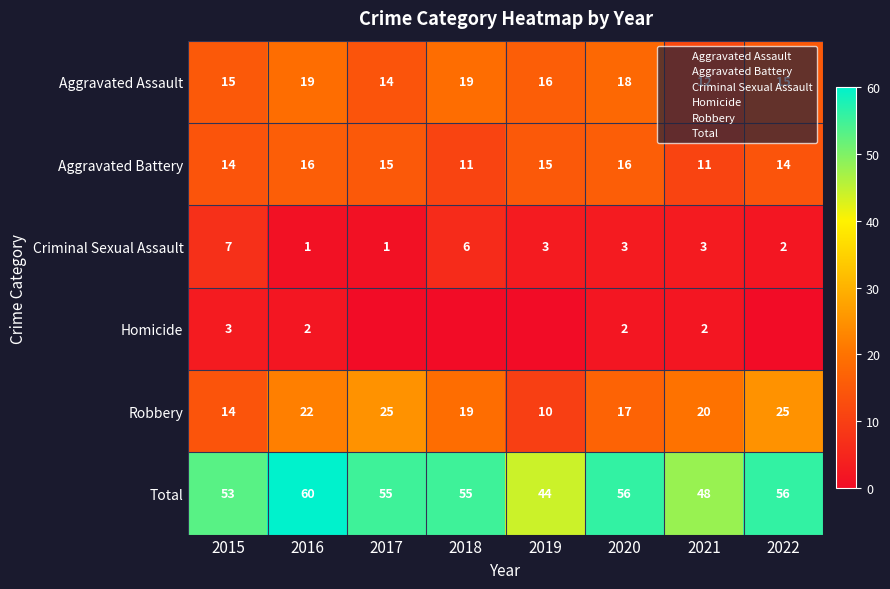

Which series has the widest spread of values?

Total